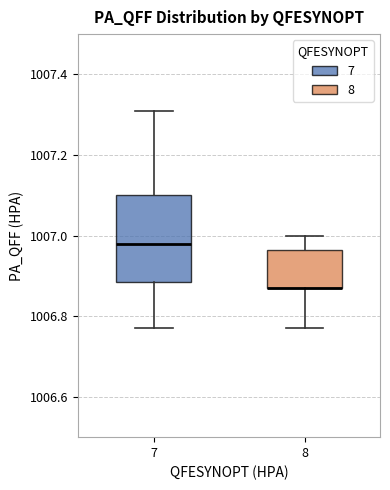

Where is the lower edge of the box at x = 8 on the y-axis? The values are not printed on the chart, so give them approximately, as read against the axis.

1006.88